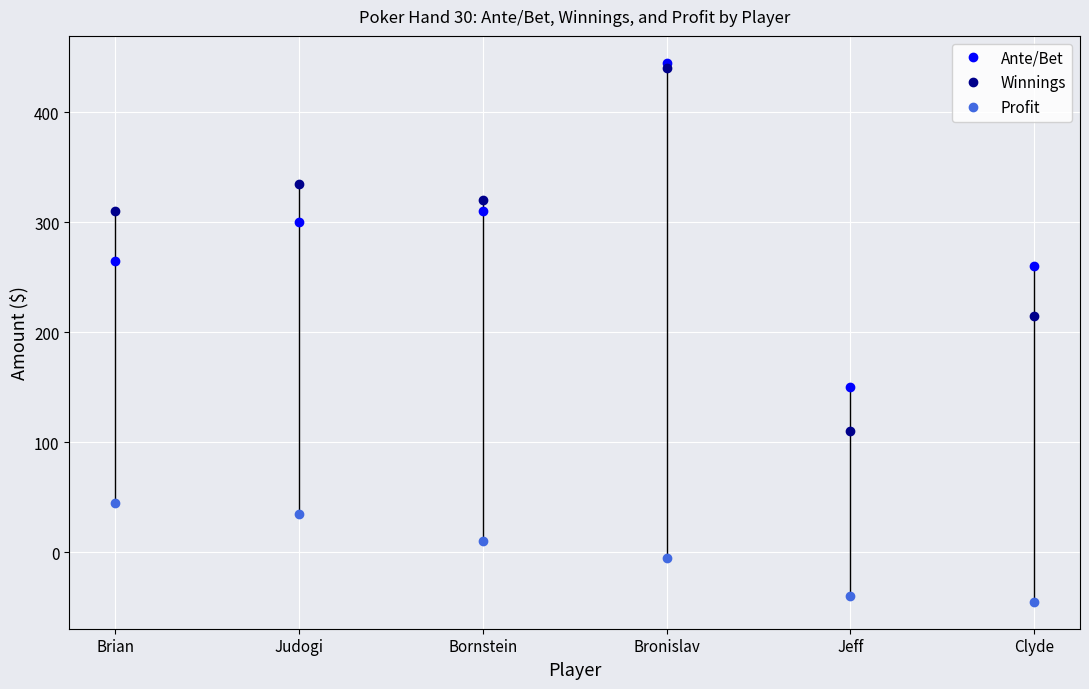

How many lines are shown in the chart?

3